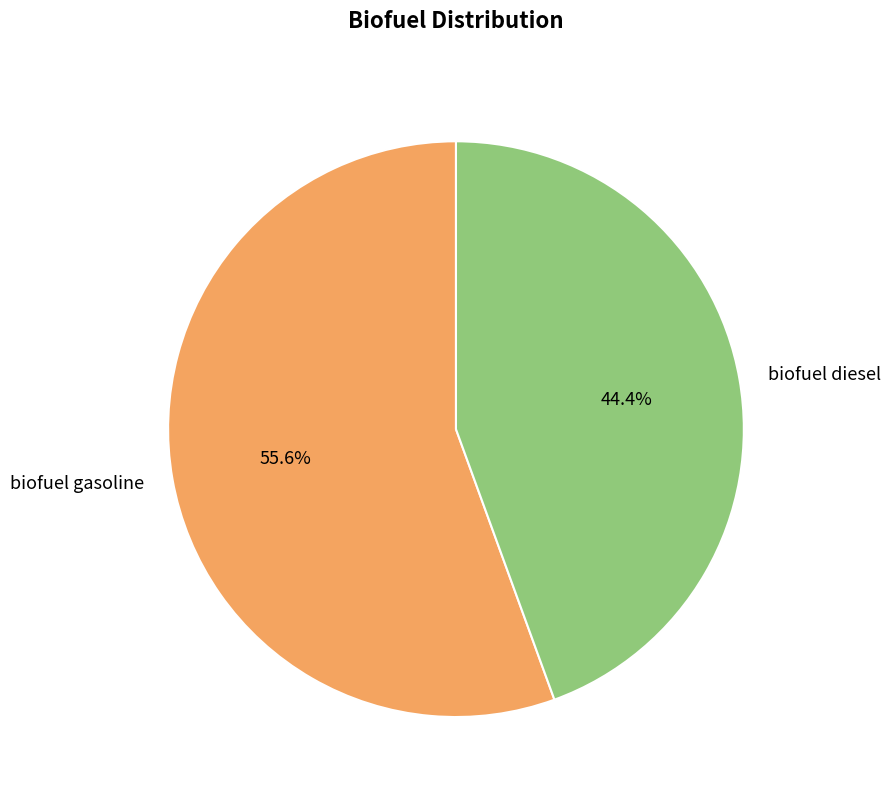

How many segments does this pie chart have?

2